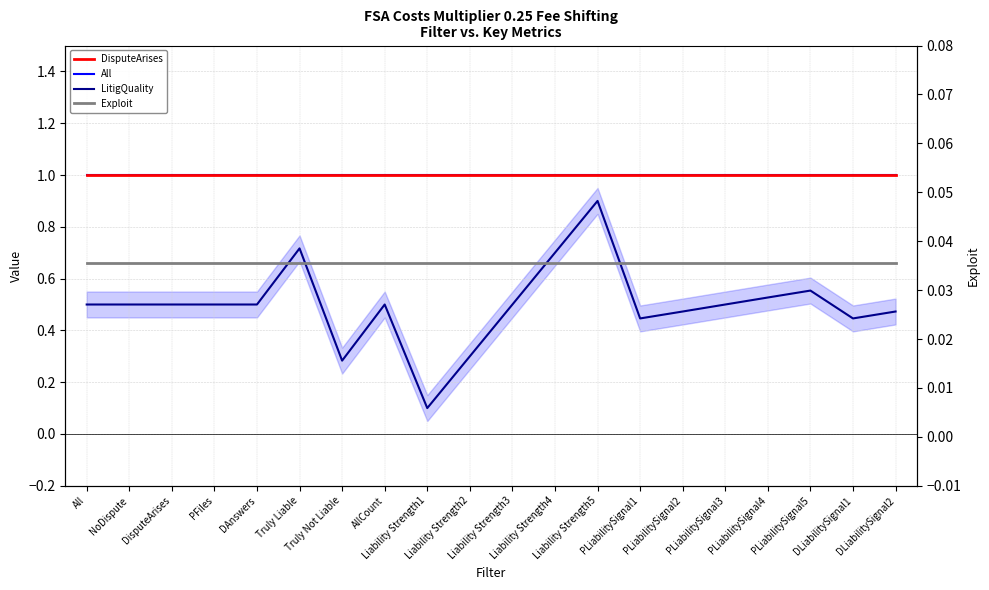

Which series has the largest total across all categories?

DisputeArises